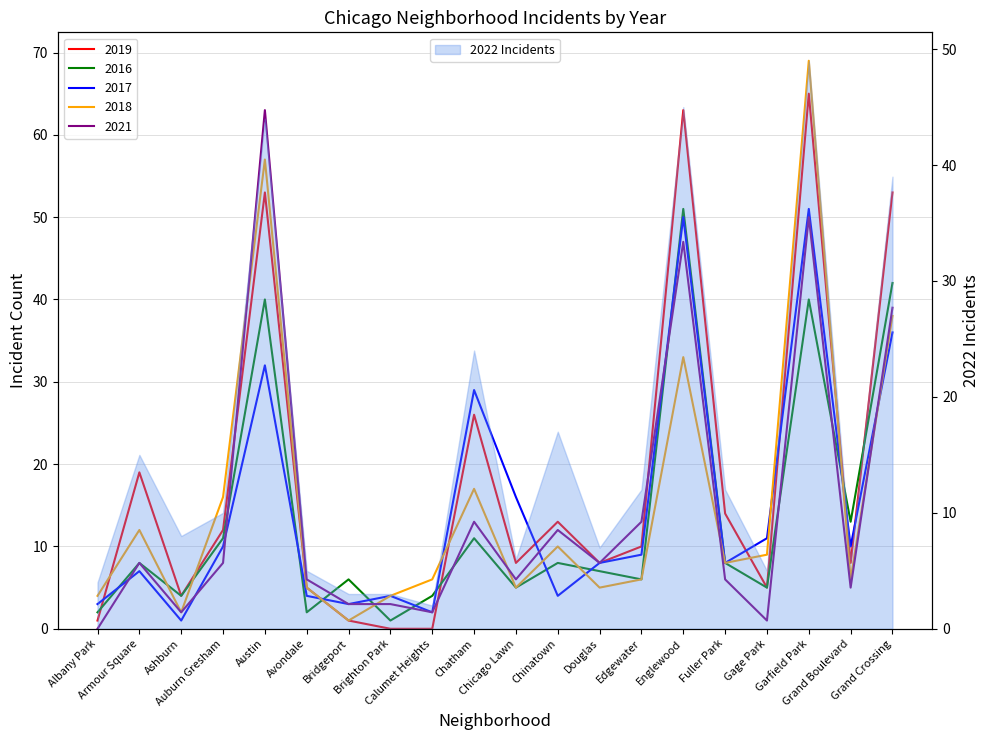

How many values in 2021 are above zero?

19